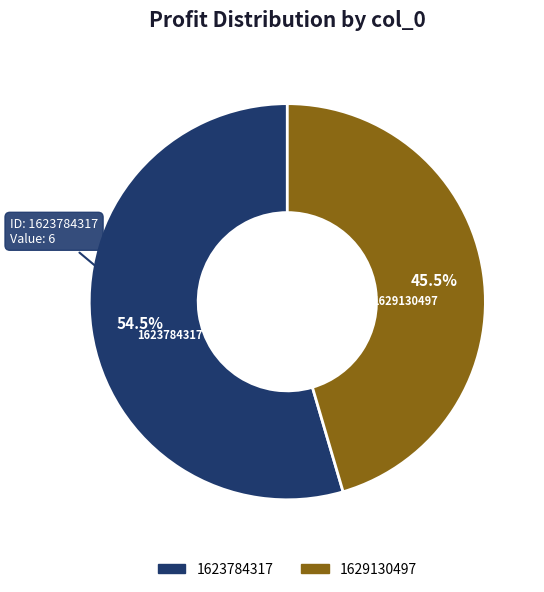

Is there a majority slice in this chart?

Yes